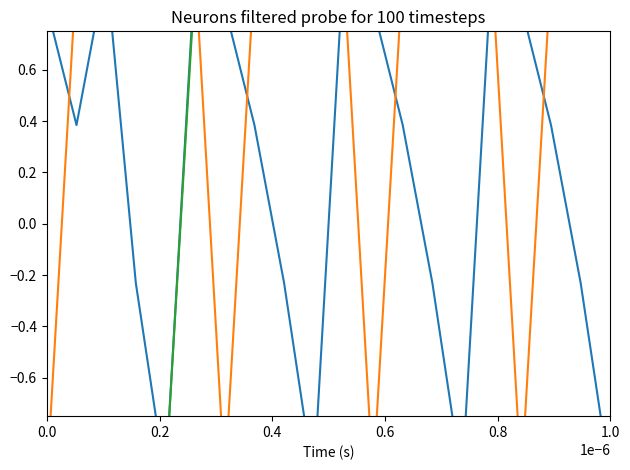

How many lines are shown in the chart?

3